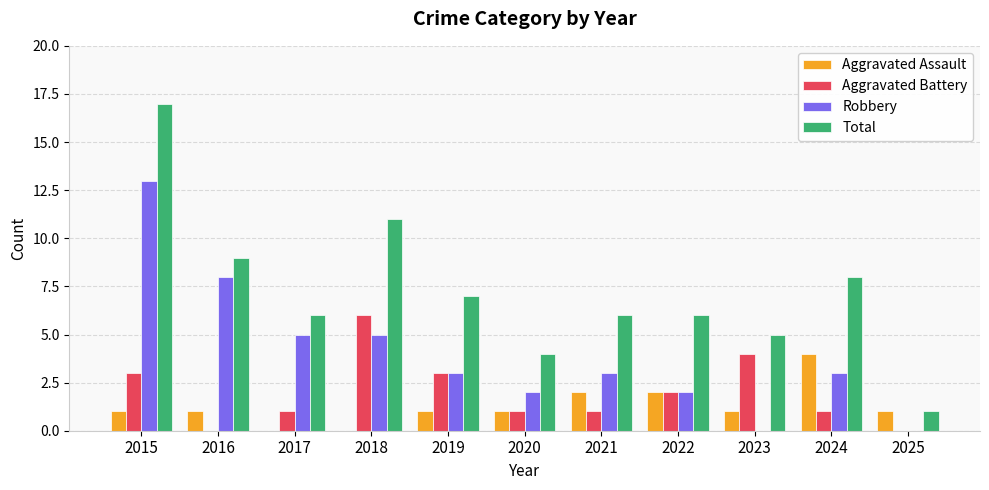

What is the sum of all Robbery values?

44